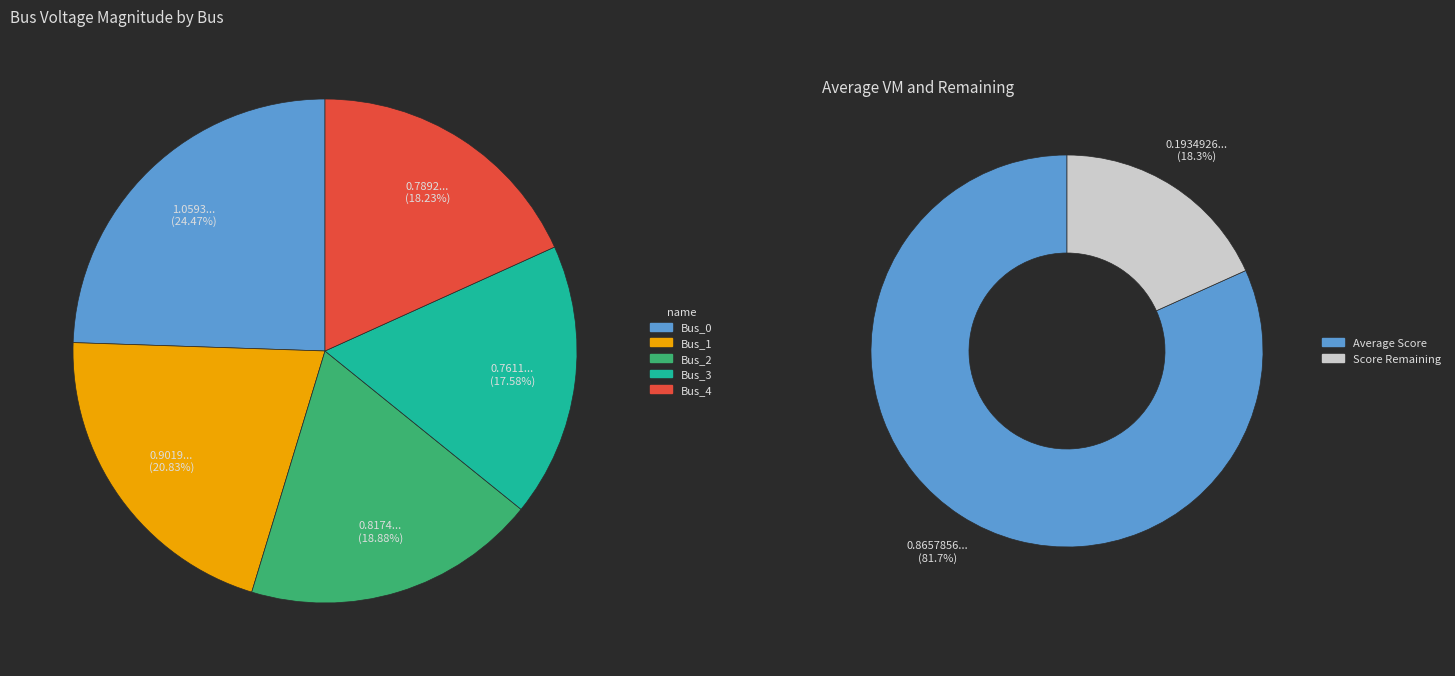

Rank the categories by value from highest to lowest.

Bus_0, Bus_1, Bus_2, Bus_4, Bus_3